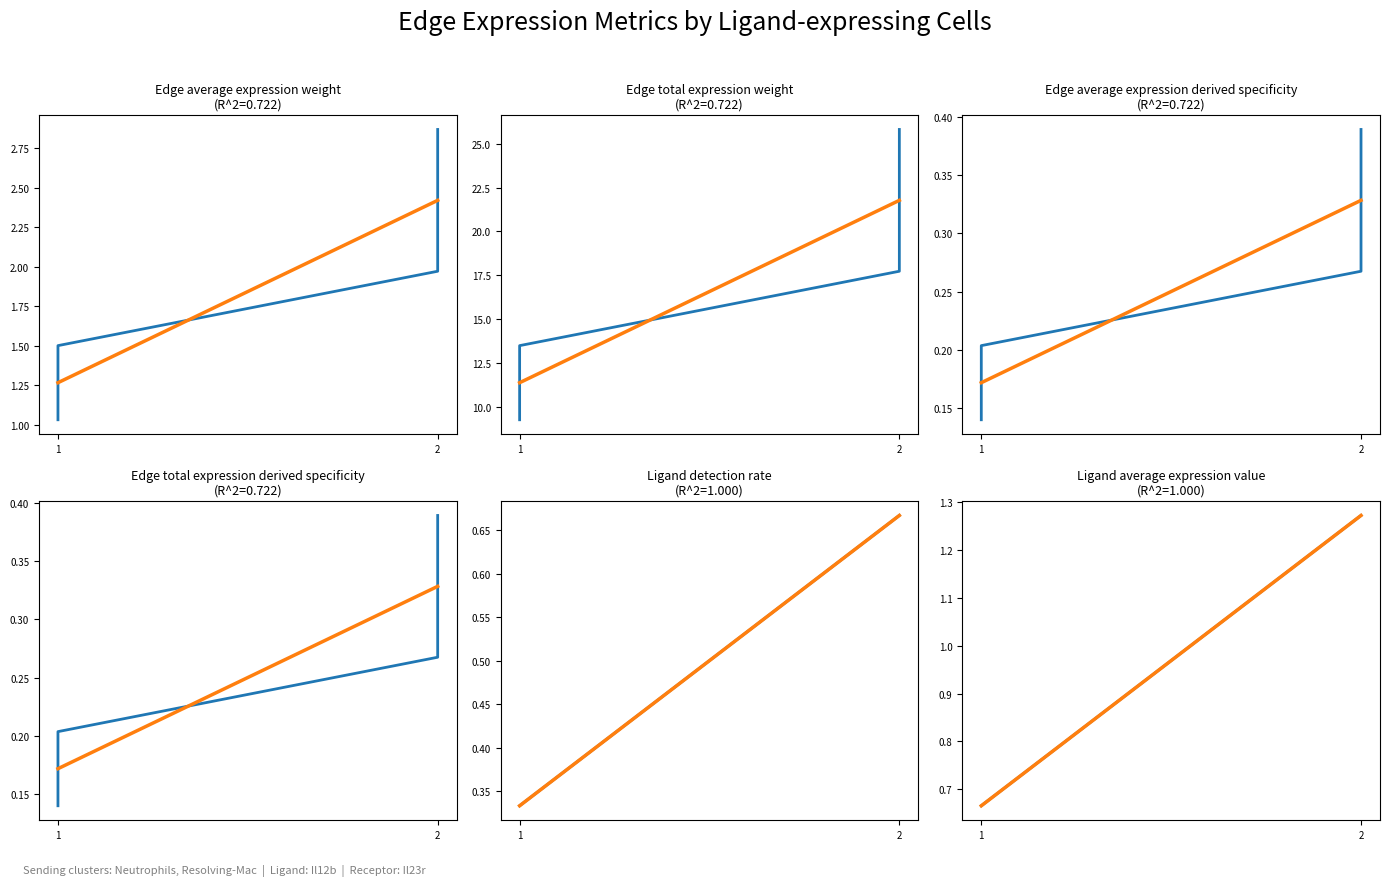

What is the highest value of the Ligand detection rate series?

0.7